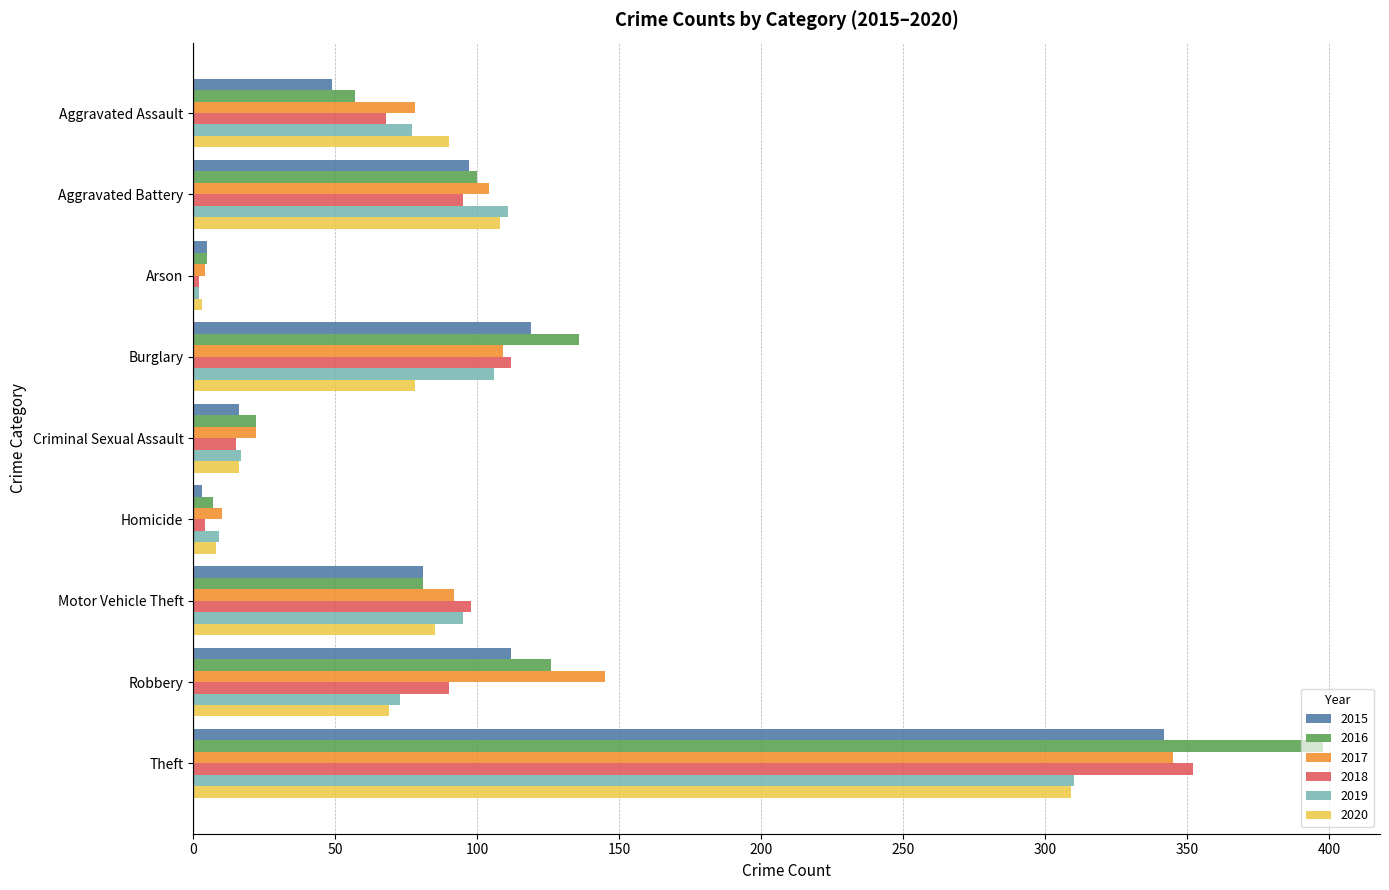

Which series has the largest range (max minus min)?

2016